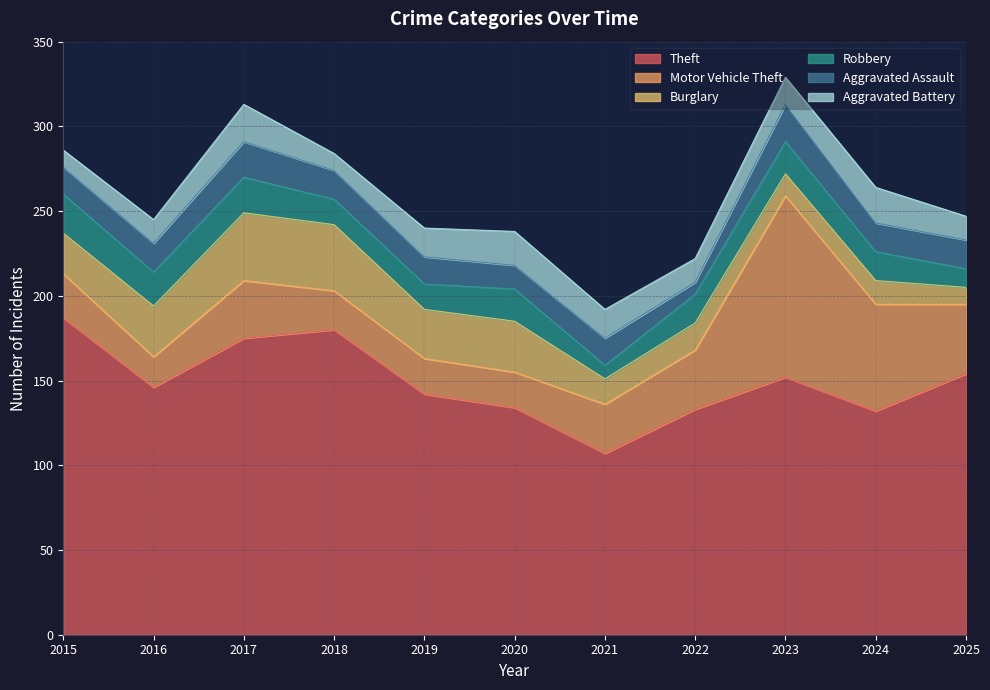

True or false: Theft and Burglary intersect in this chart.

False